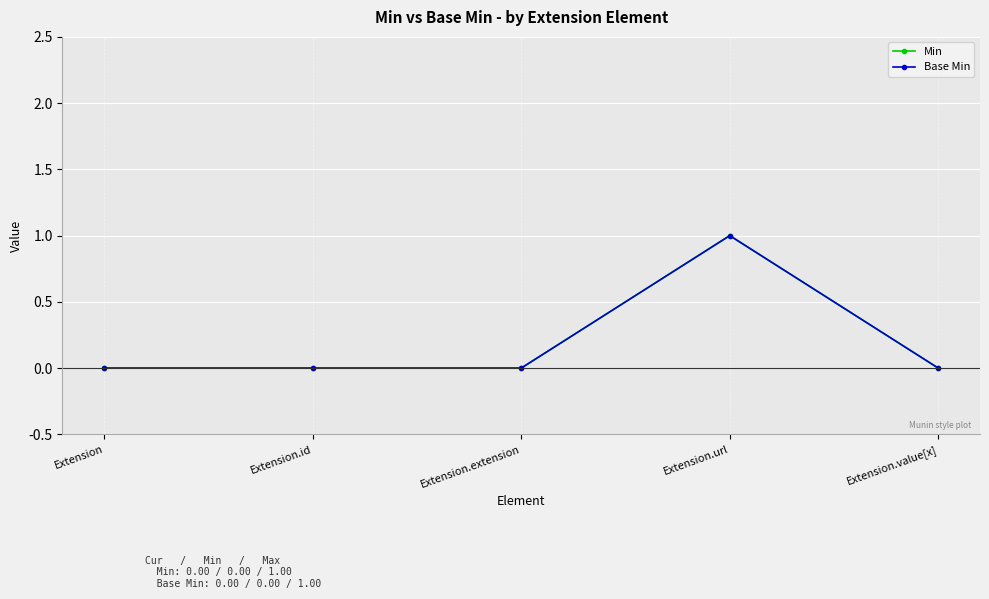

List the labels in order of Min value, largest first.

Extension.url, Extension, Extension.id, Extension.extension, Extension.value[x]